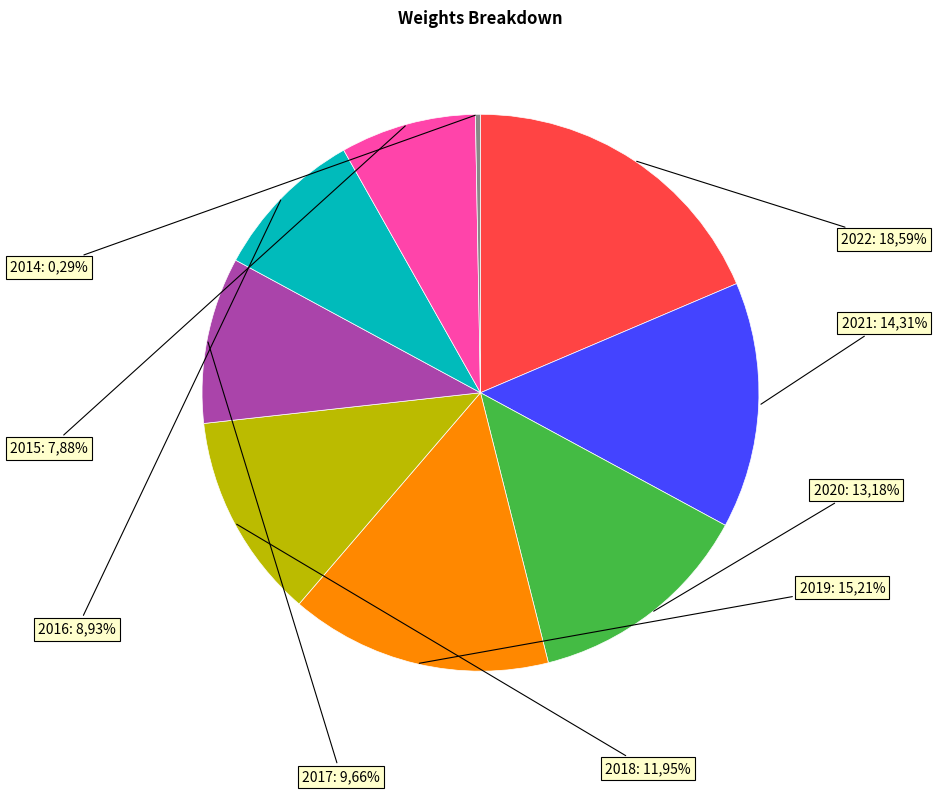

Does 2015 account for over 50% of the chart?

No